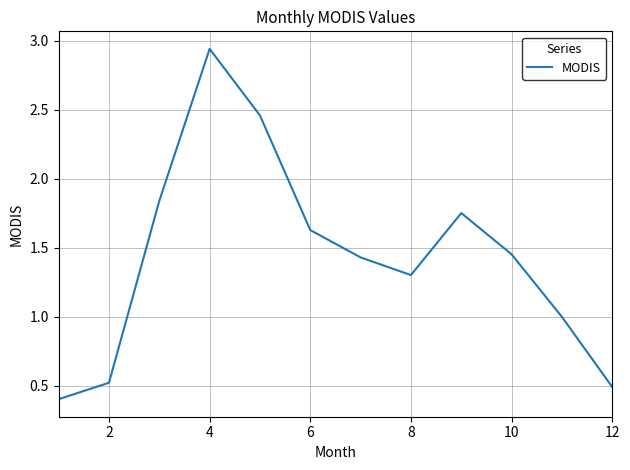

What is the smallest value displayed?

0.4